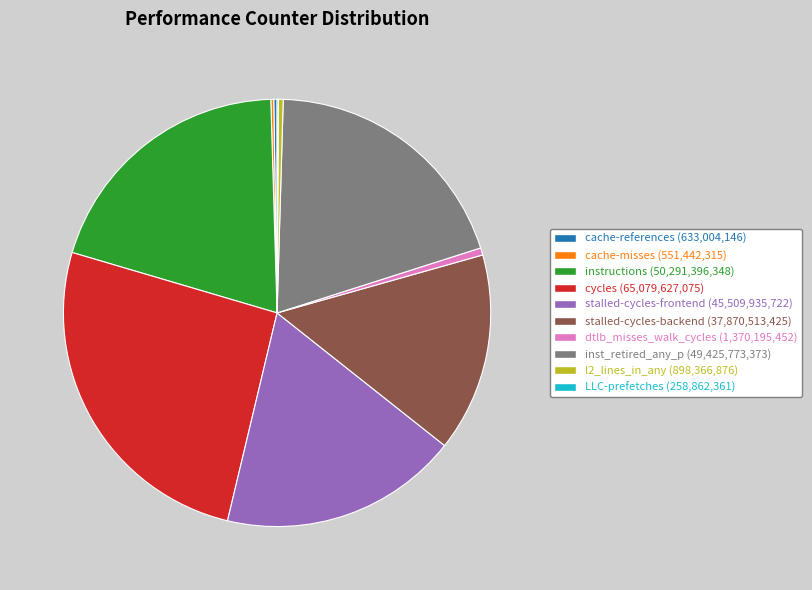

Which slice is the largest?

cycles